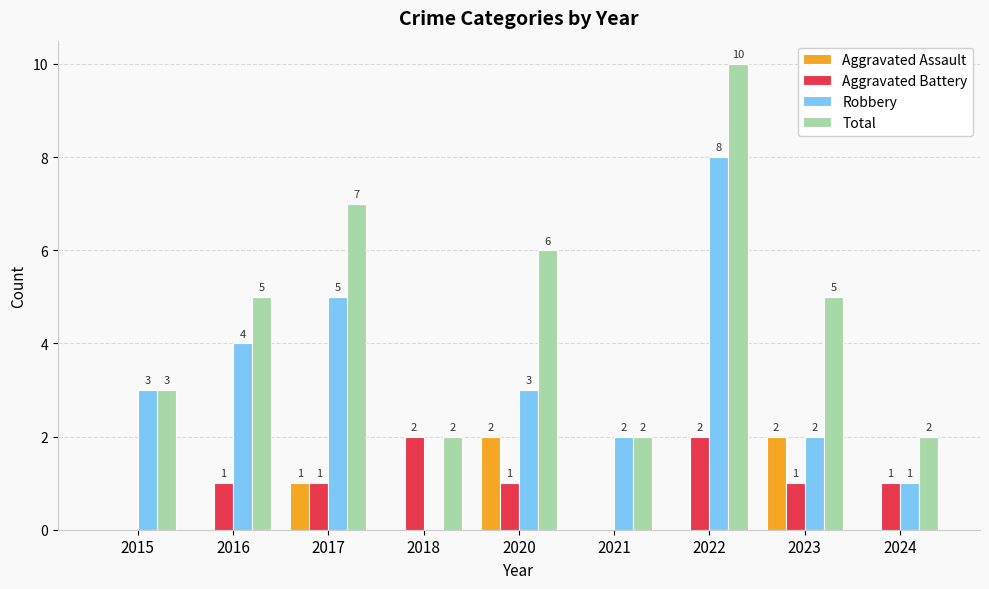

What is the total value across all series at 2024?

4